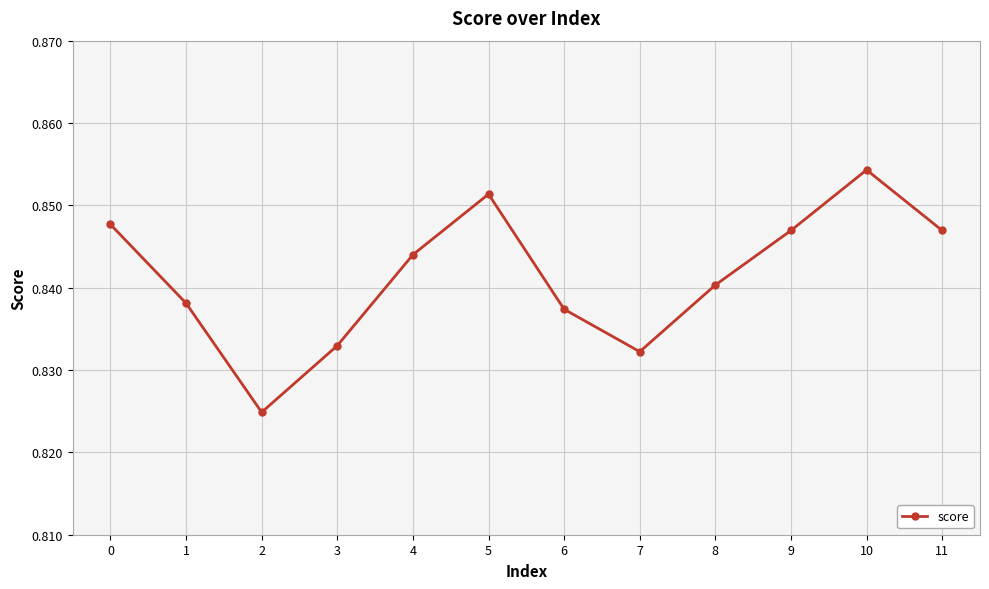

How many values are between 0 and 1?

12